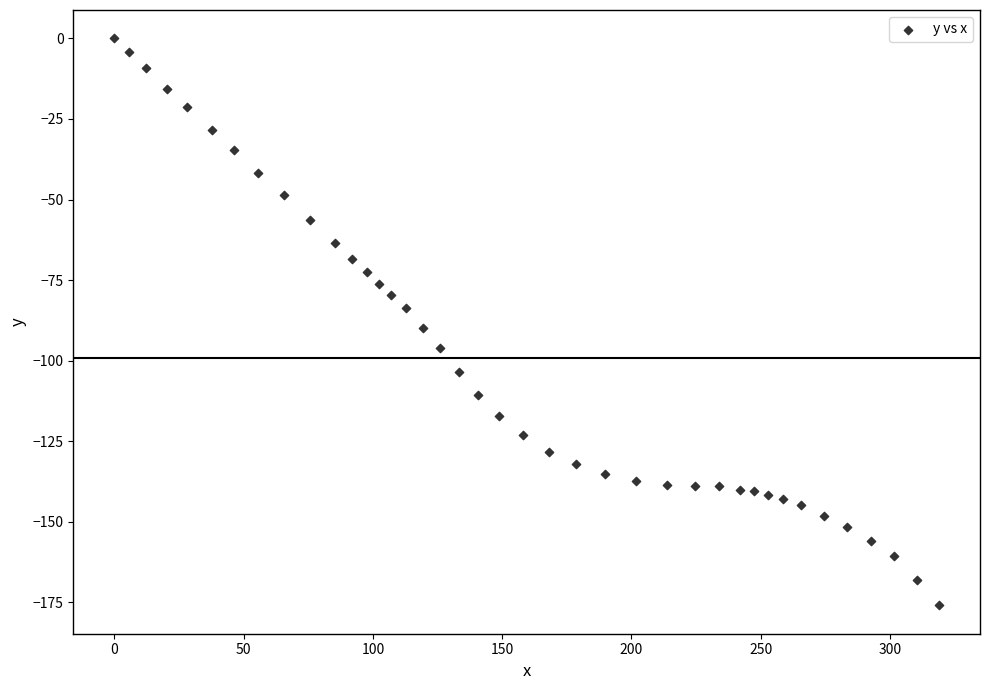

What is the range of Y values (max minus min)?

175.9